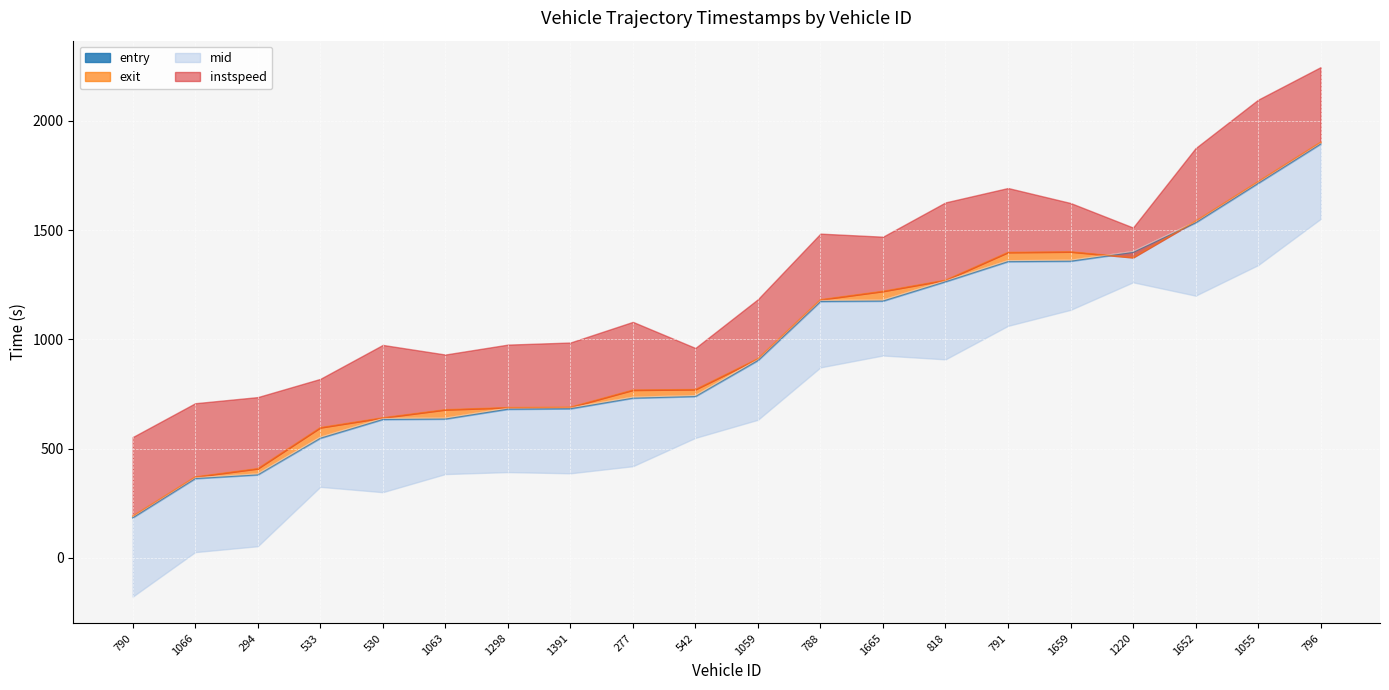

At how many categories does at least one series exceed 1283?

6